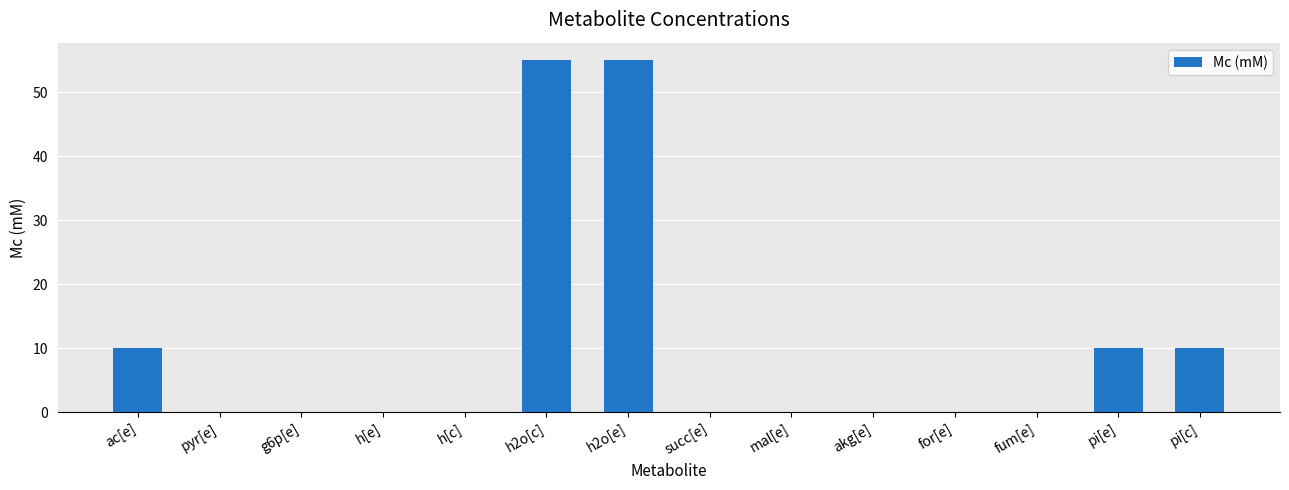

How many data points does each series have?

14